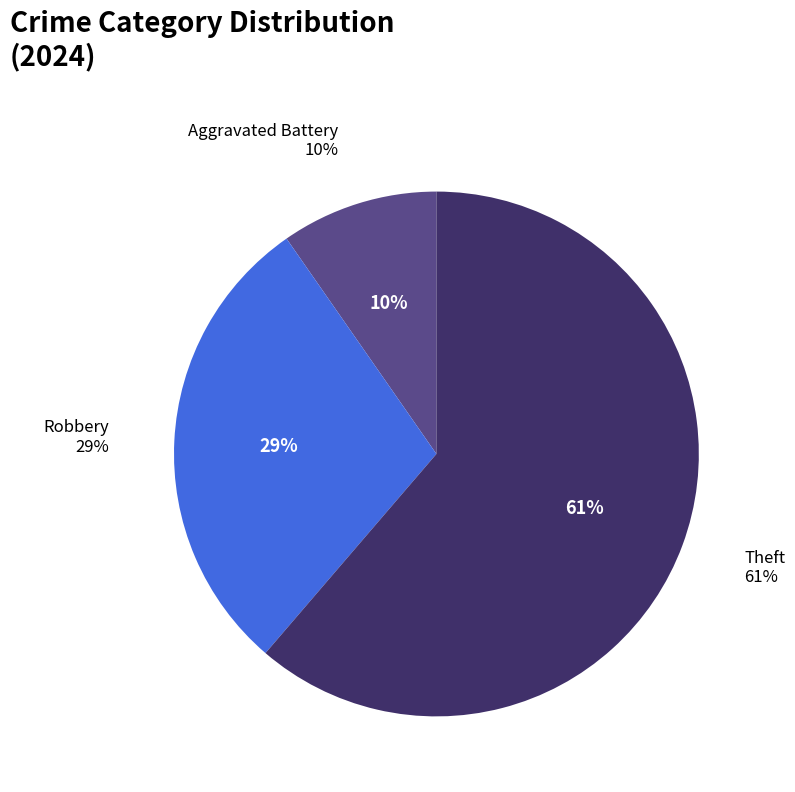

Which has a higher value, Aggravated Battery or Robbery?

Robbery